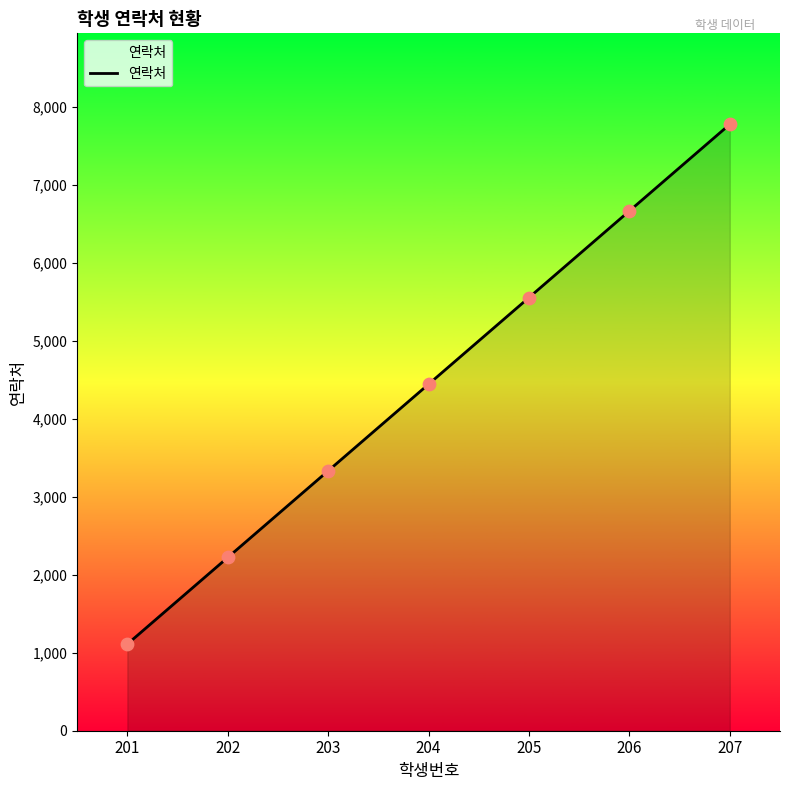

What is the change in value from 204 to 206?

+2222